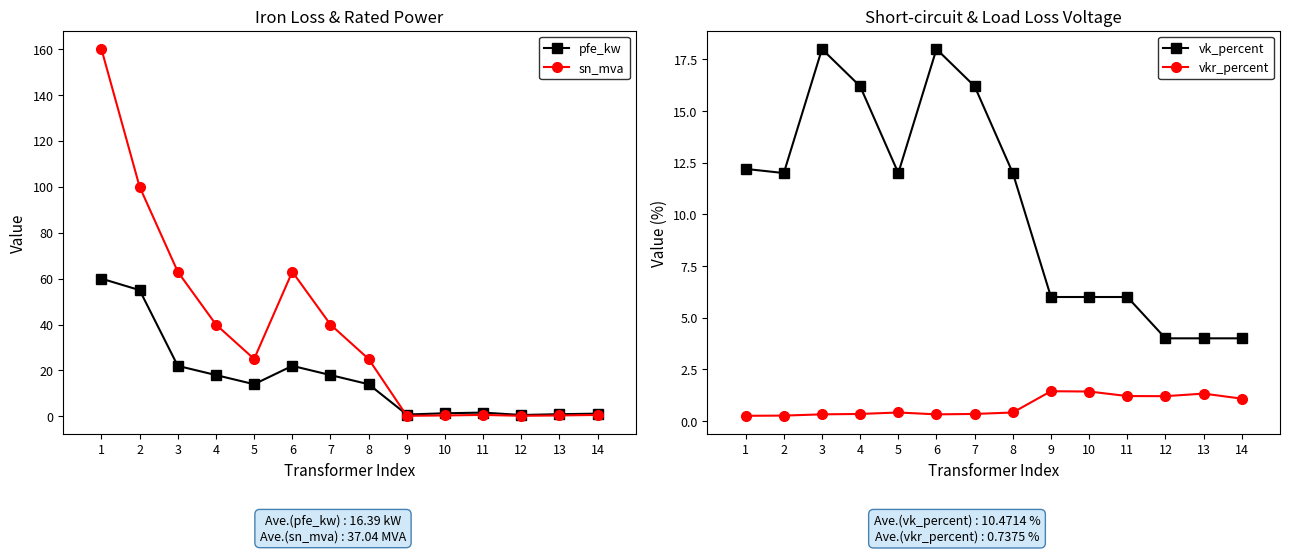

Reading left to right, list all the values displayed in this chart.

pfe_kw: 60.0	55.0	22.0	18.0	14.0	22.0	18.0	14.0	0.8	1.4	1.6	0.6	0.9	1.2
sn_mva: 160.0	100.0	63.0	40.0	25.0	63.0	40.0	25.0	0.2	0.4	0.6	0.2	0.4	0.6
vk_percent: 12.2	12.0	18.0	16.2	12.0	18.0	16.2	12.0	6.0	6.0	6.0	4.0	4.0	4.0
vkr_percent: 0.2	0.3	0.3	0.3	0.4	0.3	0.3	0.4	1.4	1.4	1.2	1.2	1.3	1.1